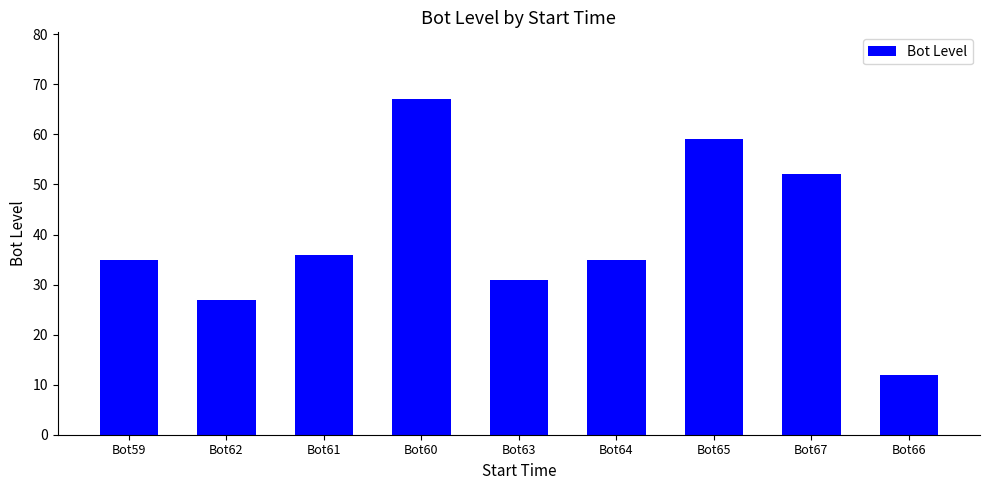

What is the sum of all values?

354